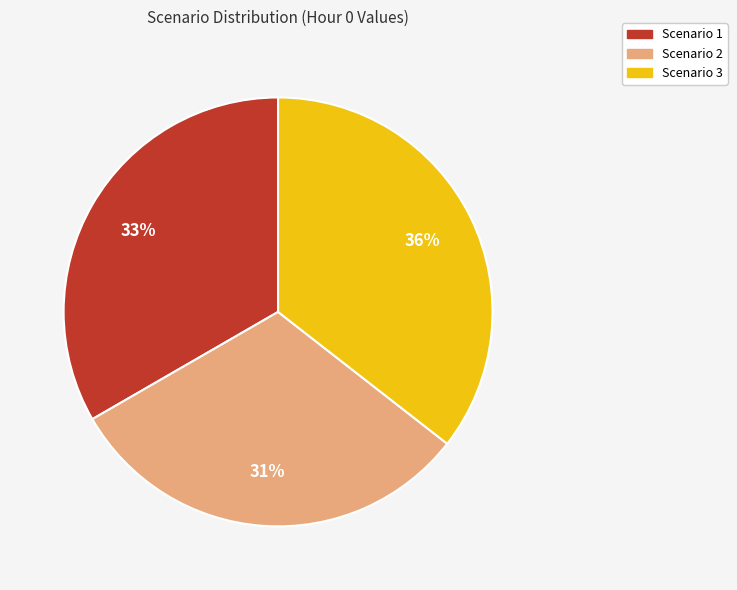

Do Scenario 2 and Scenario 1 together represent more than half of the pie?

Yes